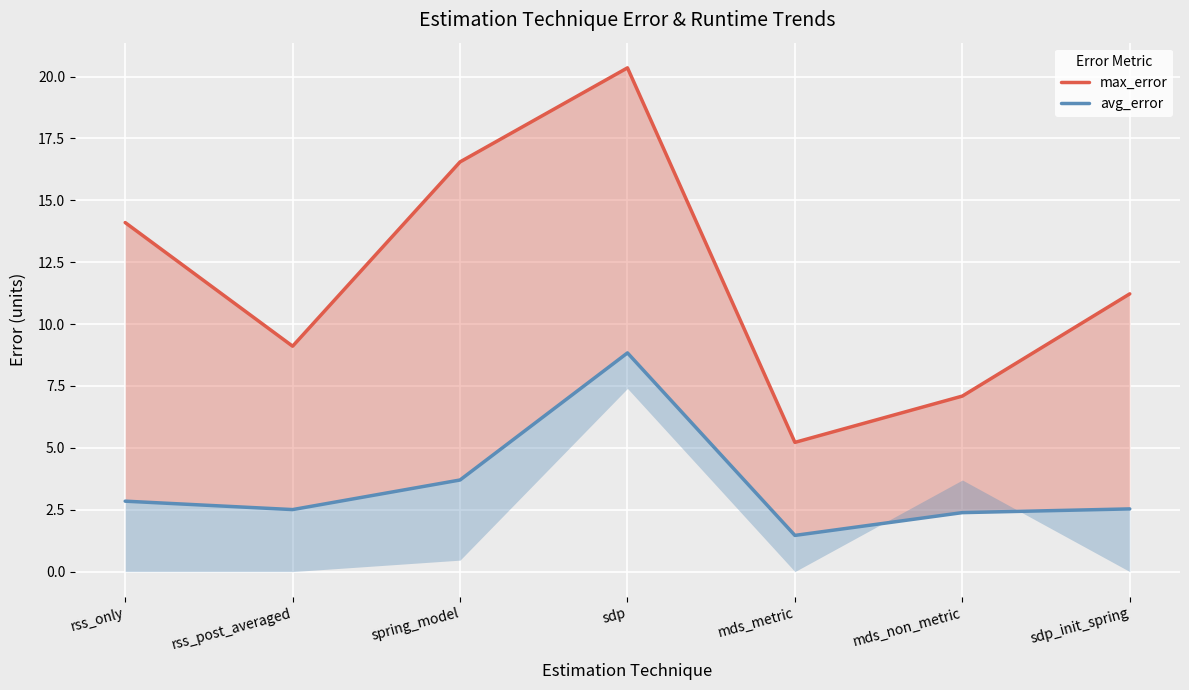

At which category is the sum across all series the highest?

sdp